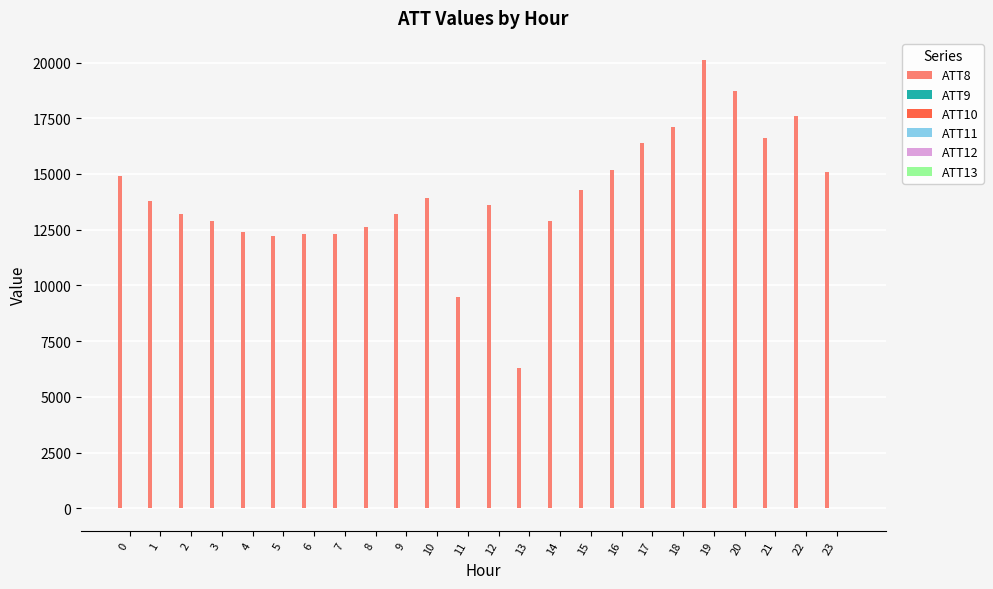

Which series has the largest range (max minus min)?

ATT8